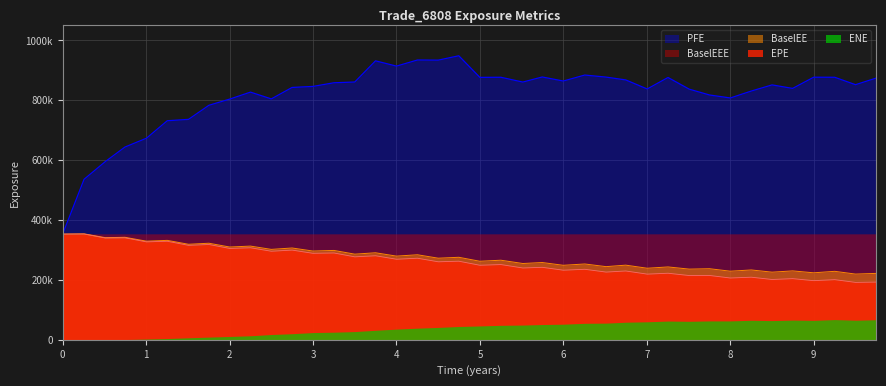

The value of ENE at 5.25063 is 477187. True or false?

False